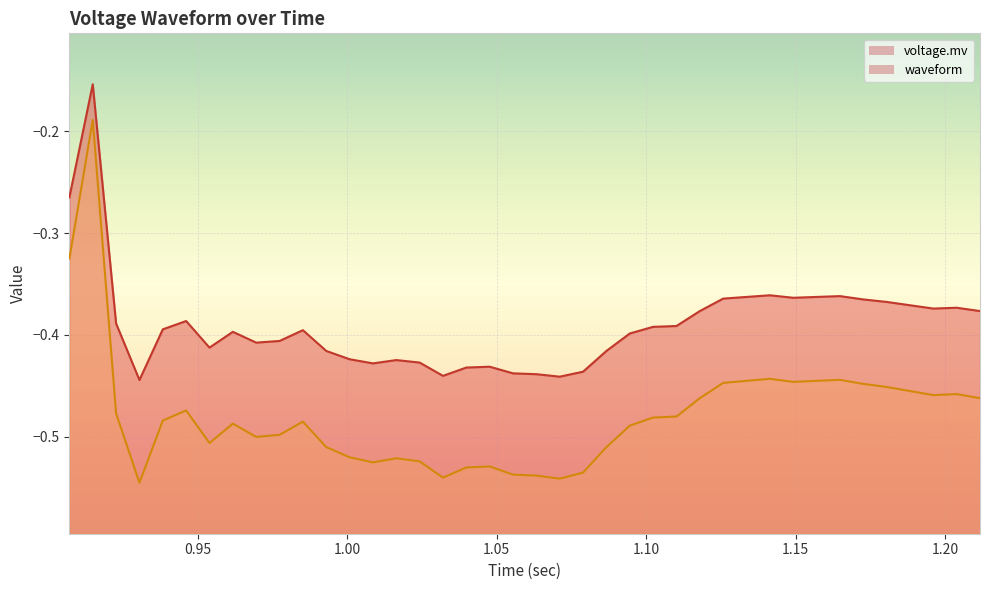

True or false: voltage.mv and waveform cross at least once.

False